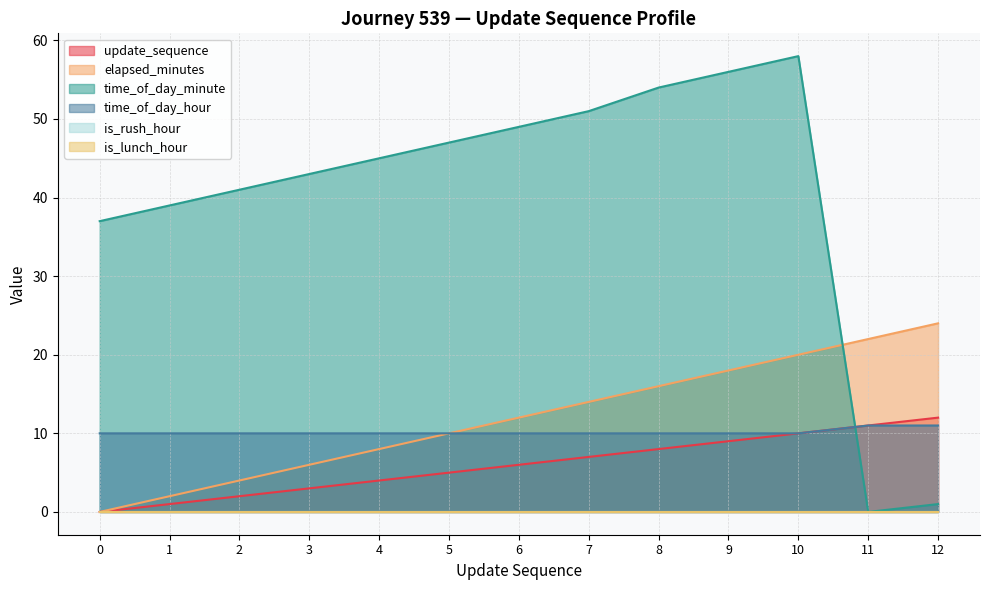

Is the value of elapsed_minutes at 4 greater than the value of time_of_day_hour at 0?

No